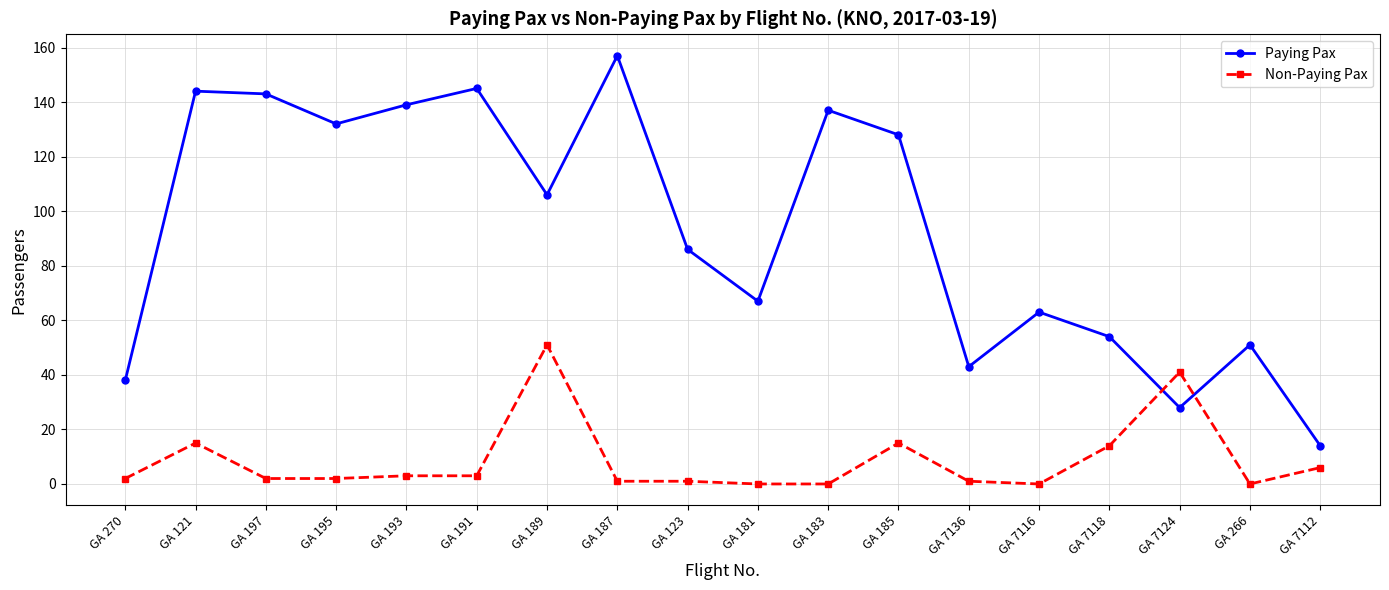

At GA 7116, list the series in order from largest to smallest.

Paying Pax, Non-Paying Pax